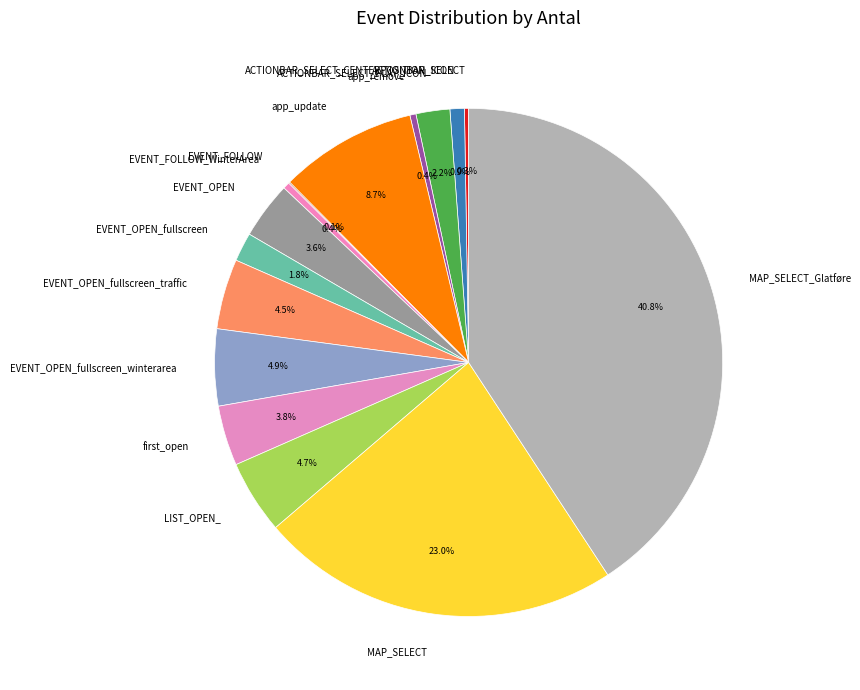

Is app_remove the majority of the pie?

No